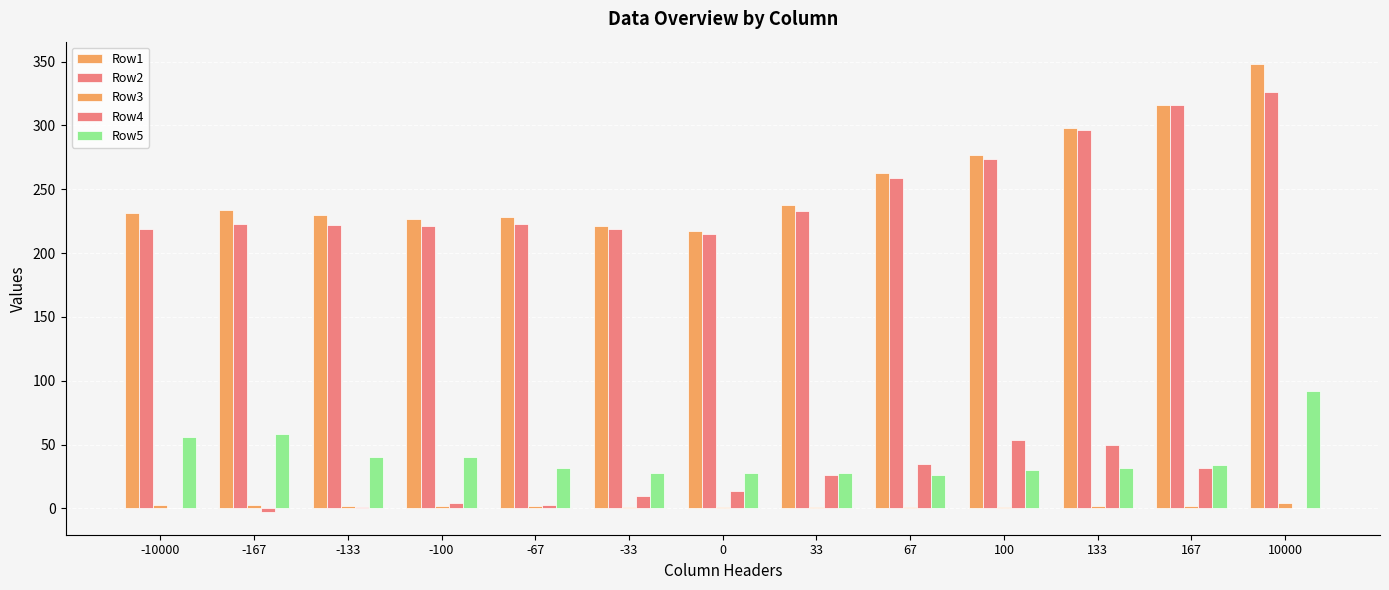

What is the average value of the Row1 series?

256.0